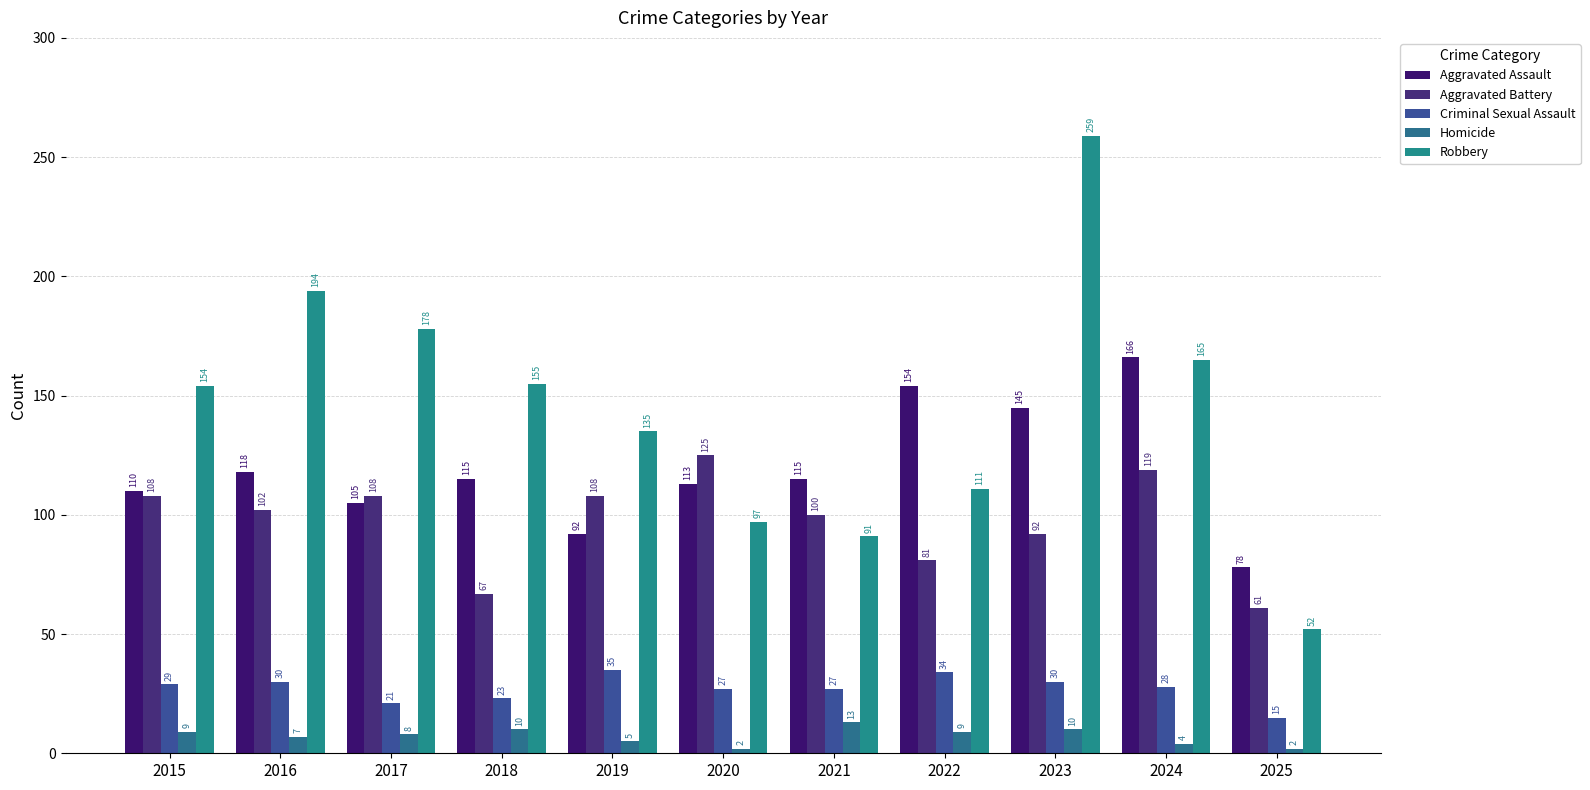

The value of Criminal Sexual Assault at 2020 is 27. True or false?

True